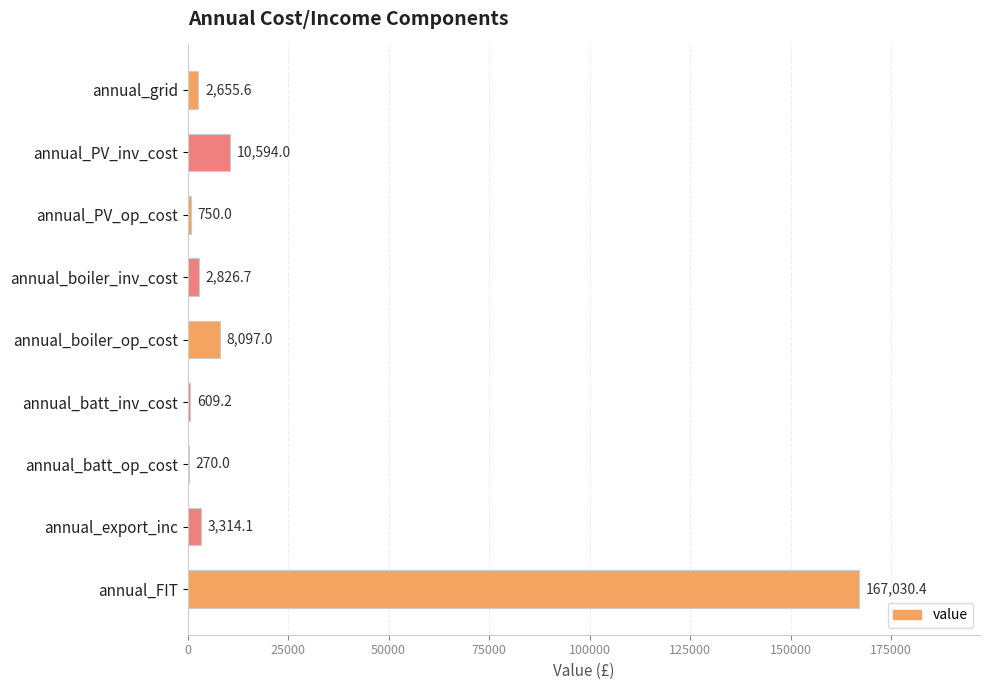

What is the change in value from annual_boiler_op_cost to annual_export_inc?

-4782.9